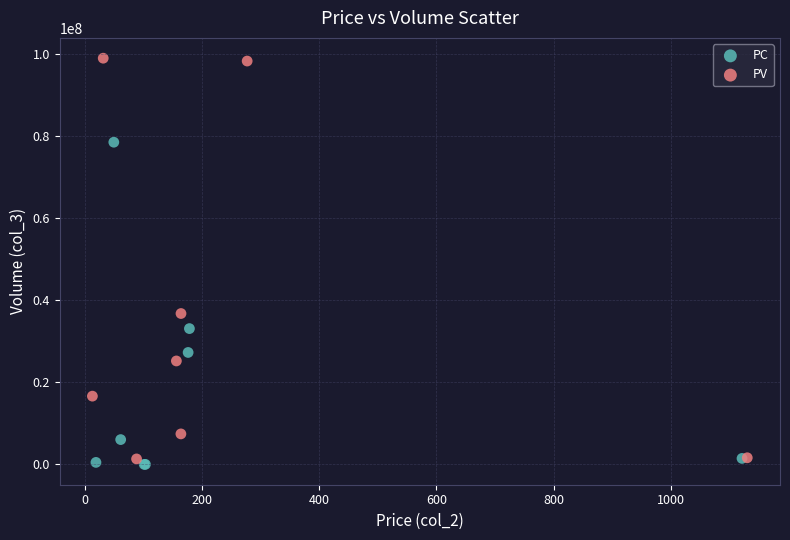

Which series reaches the maximum Y coordinate?

PV